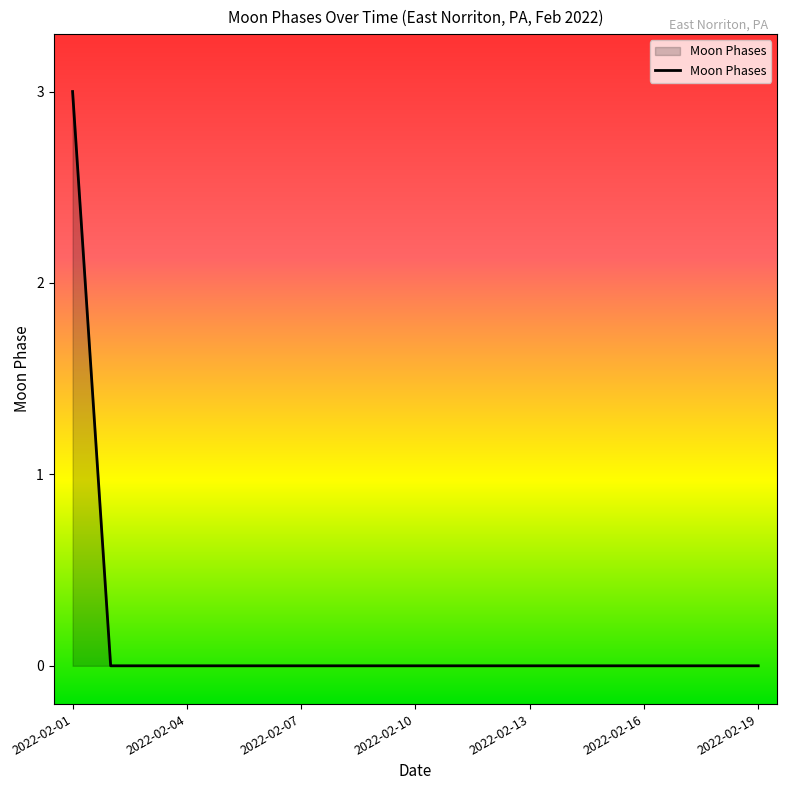

What is the difference between the maximum and minimum values?

3